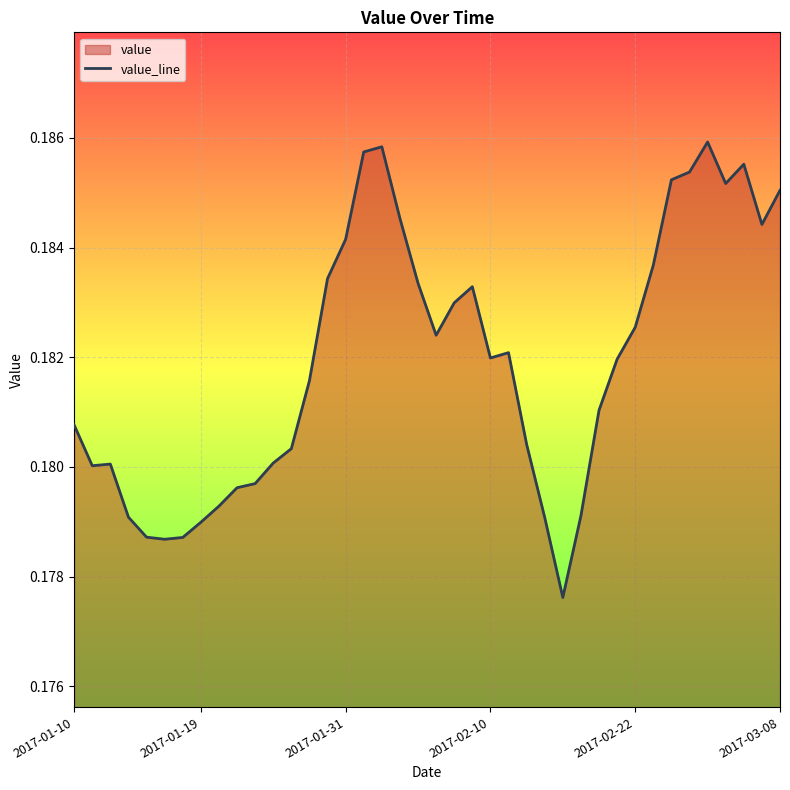

True or false: the data shows 0.3 at 2017-01-19.

False